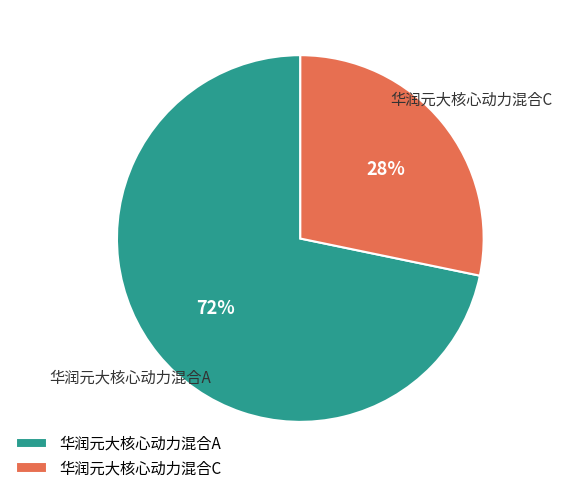

True or false: 华润元大核心动力混合A accounts for 84% of the total.

False